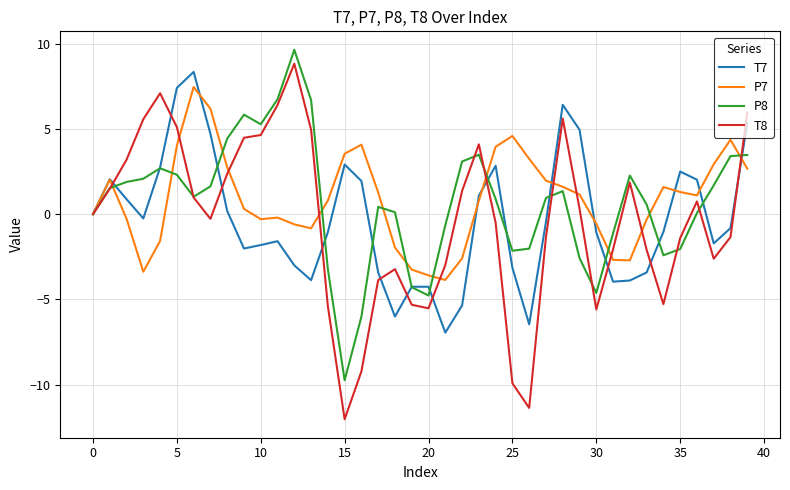

What is the maximum value shown in the chart?

9.6